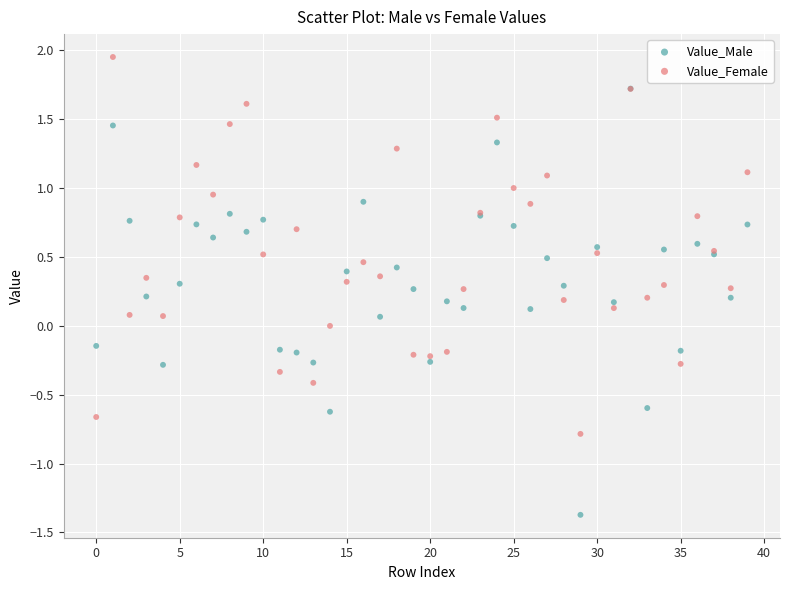

What are all the series names shown in the legend?

Value_Male, Value_Female